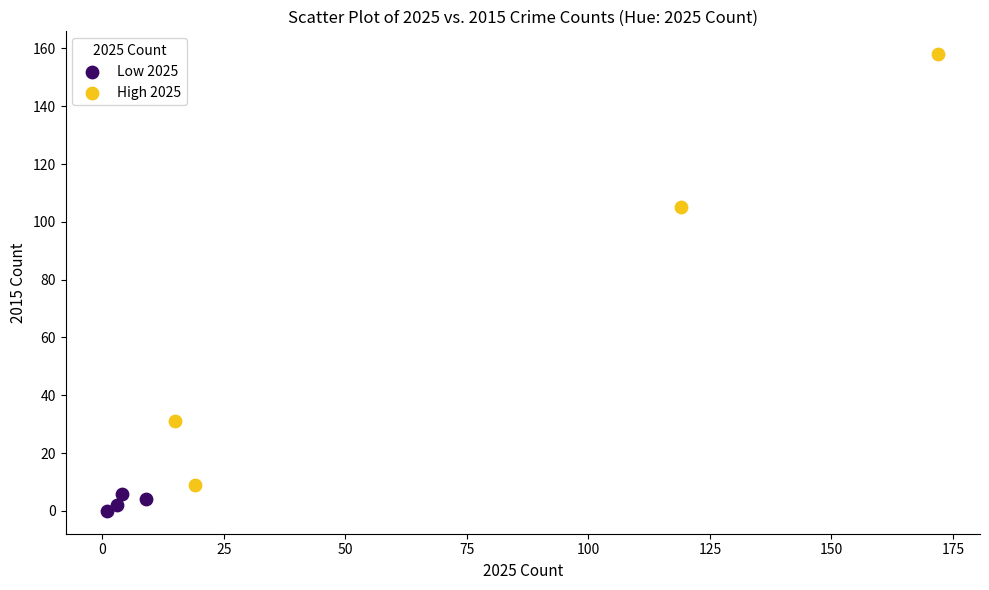

What are all the series names shown in the legend?

Low 2025, High 2025